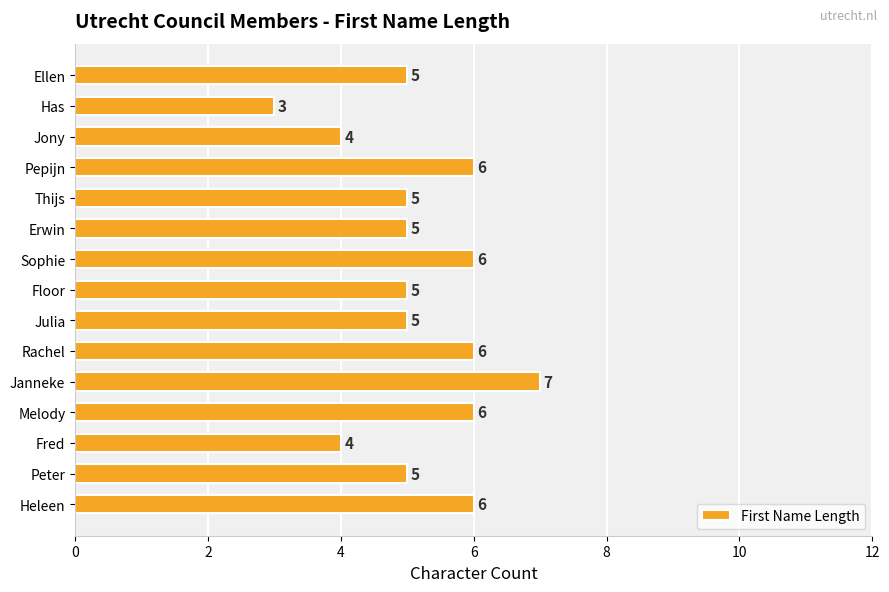

What is the difference between the second highest and minimum values?

3